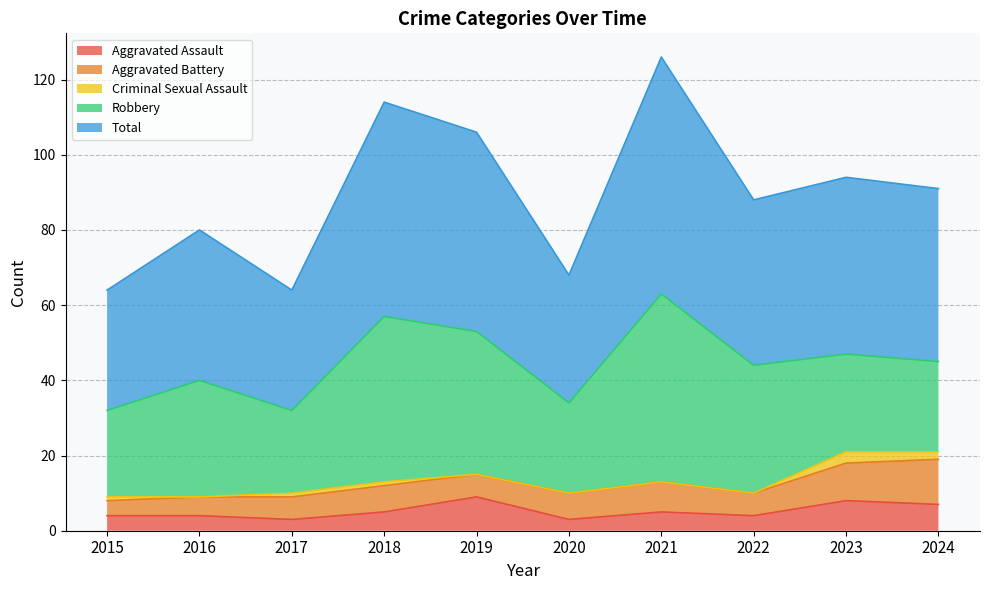

What are all the series names shown in the legend?

Aggravated Assault, Aggravated Battery, Criminal Sexual Assault, Robbery, Total